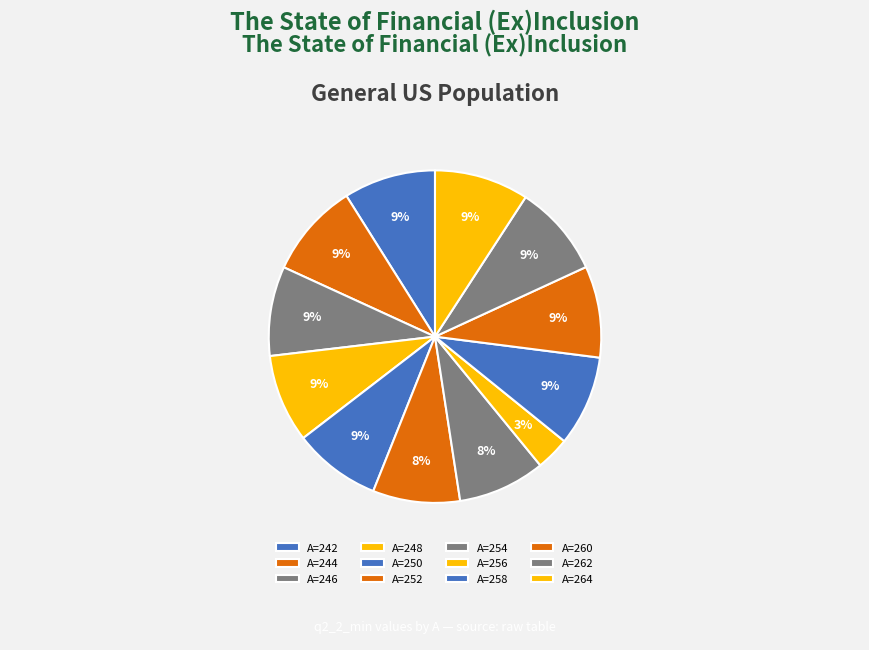

How many slices are in this pie chart?

12